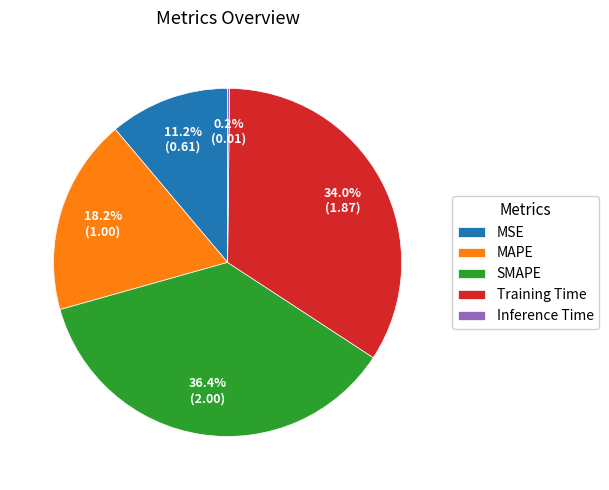

Between MSE and MAPE, which is larger?

MAPE